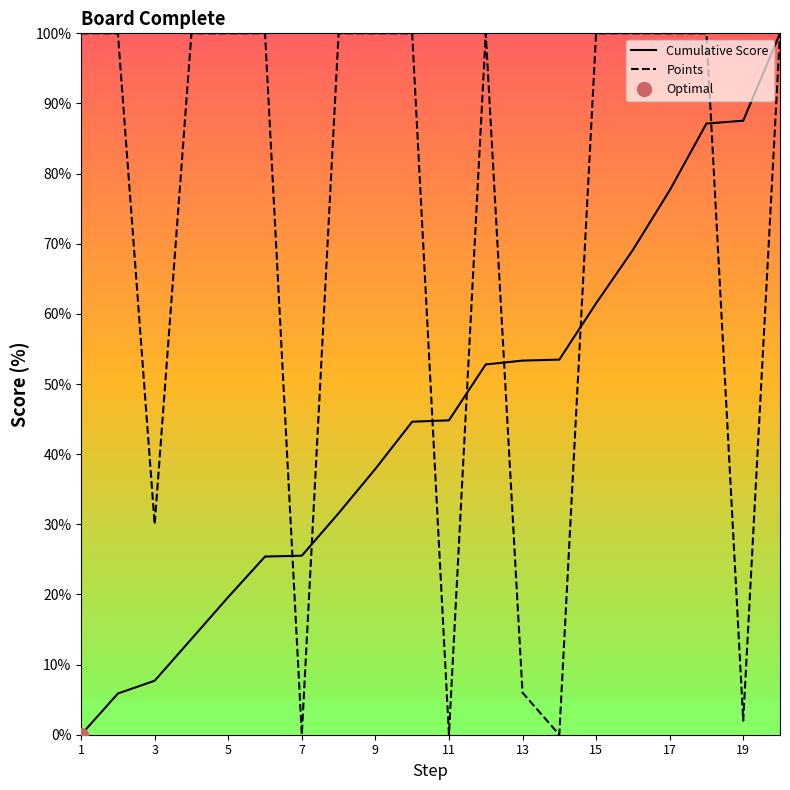

List the series in order of their peak value, lowest first.

Cumulative Score, Points